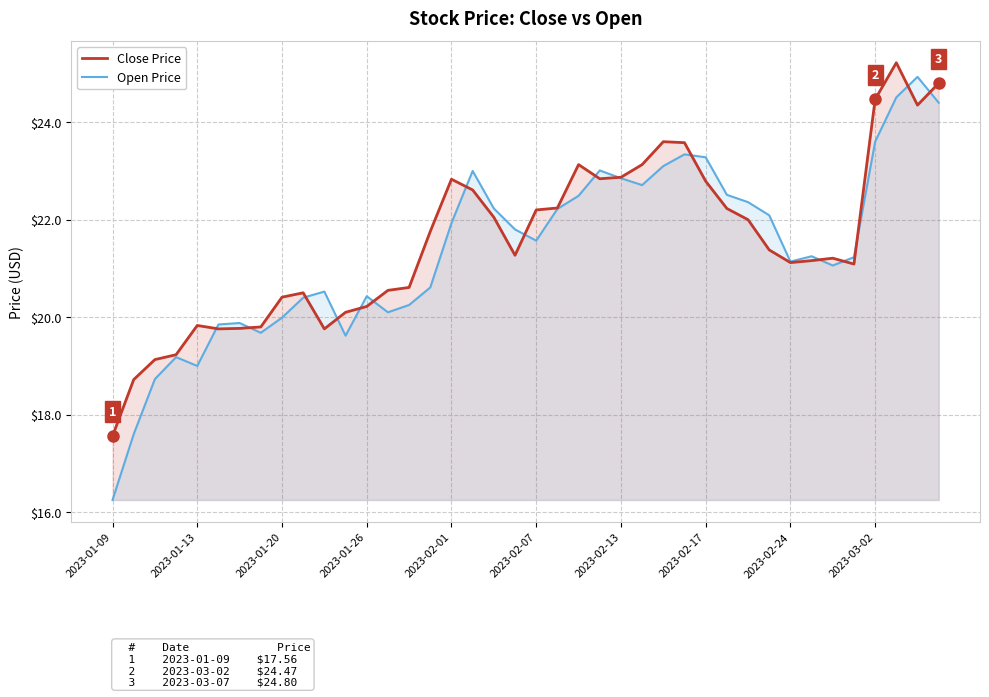

What is the maximum value shown in the chart?

25.2